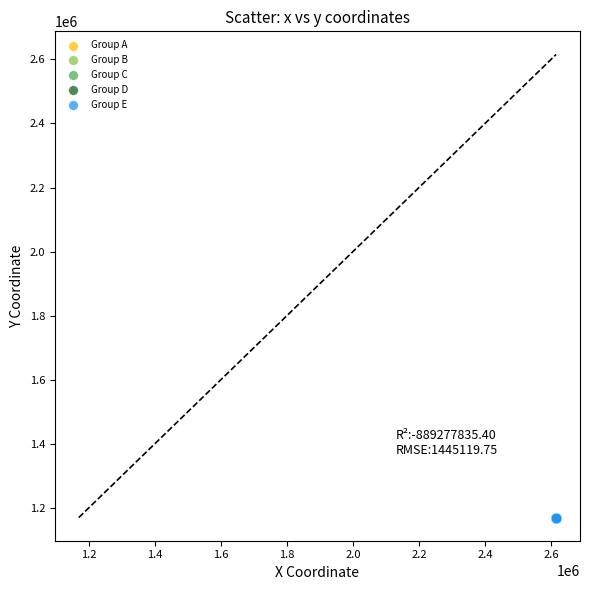

What are all the series names shown in the legend?

Group A, Group B, Group C, Group D, Group E